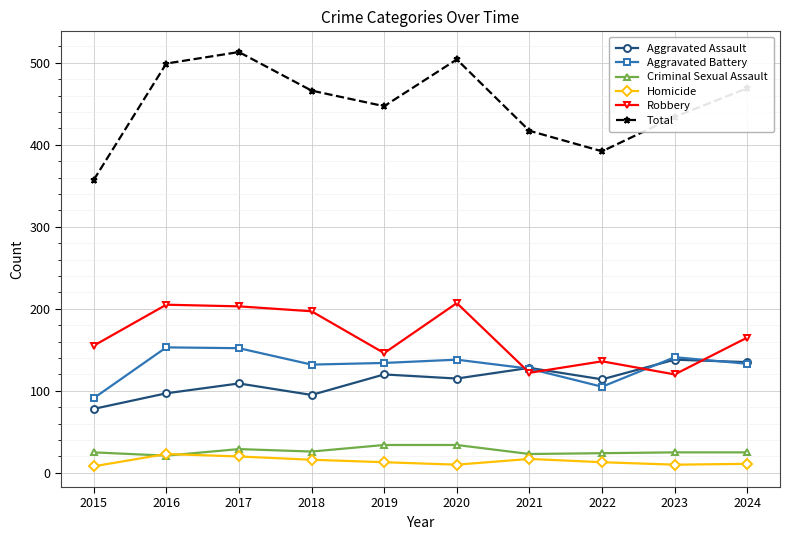

Is it true that Aggravated Battery equals 51 at 2018?

False